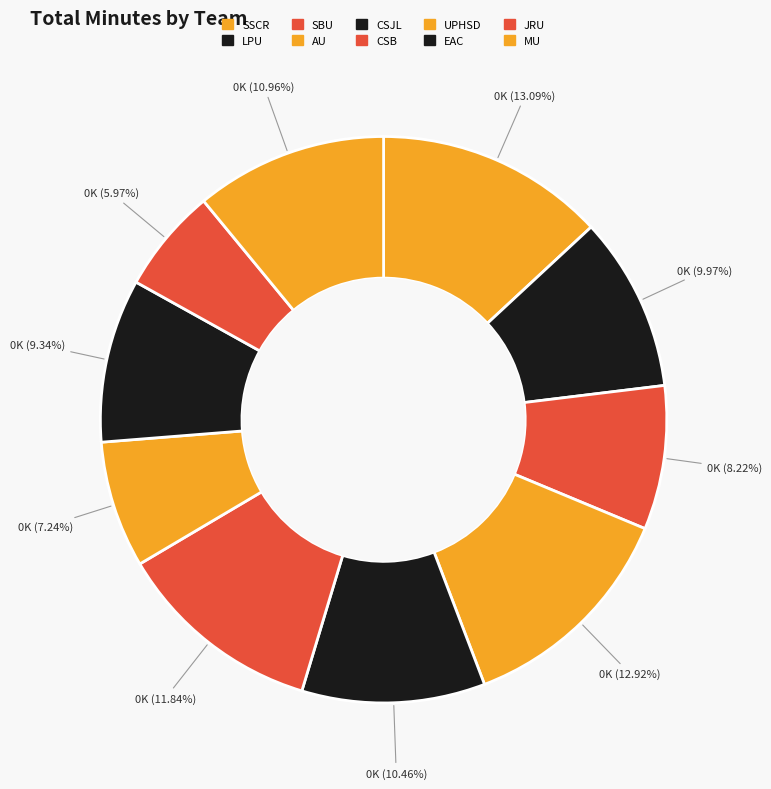

Does AU represent more than half of the total?

No